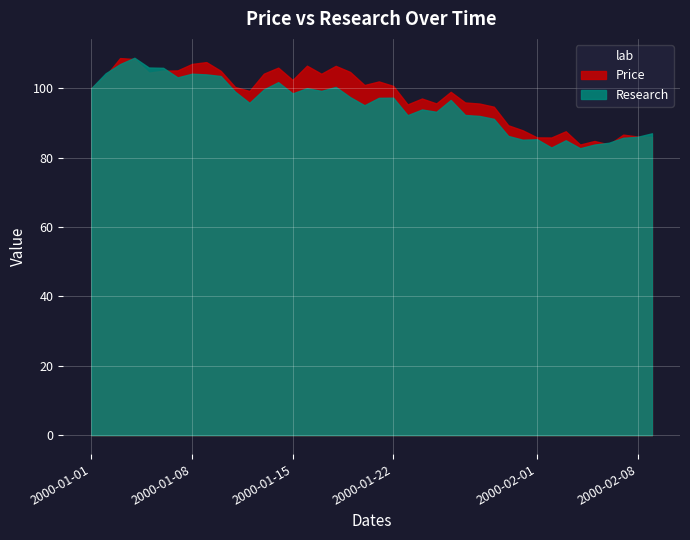

How many series are shown in this chart?

2